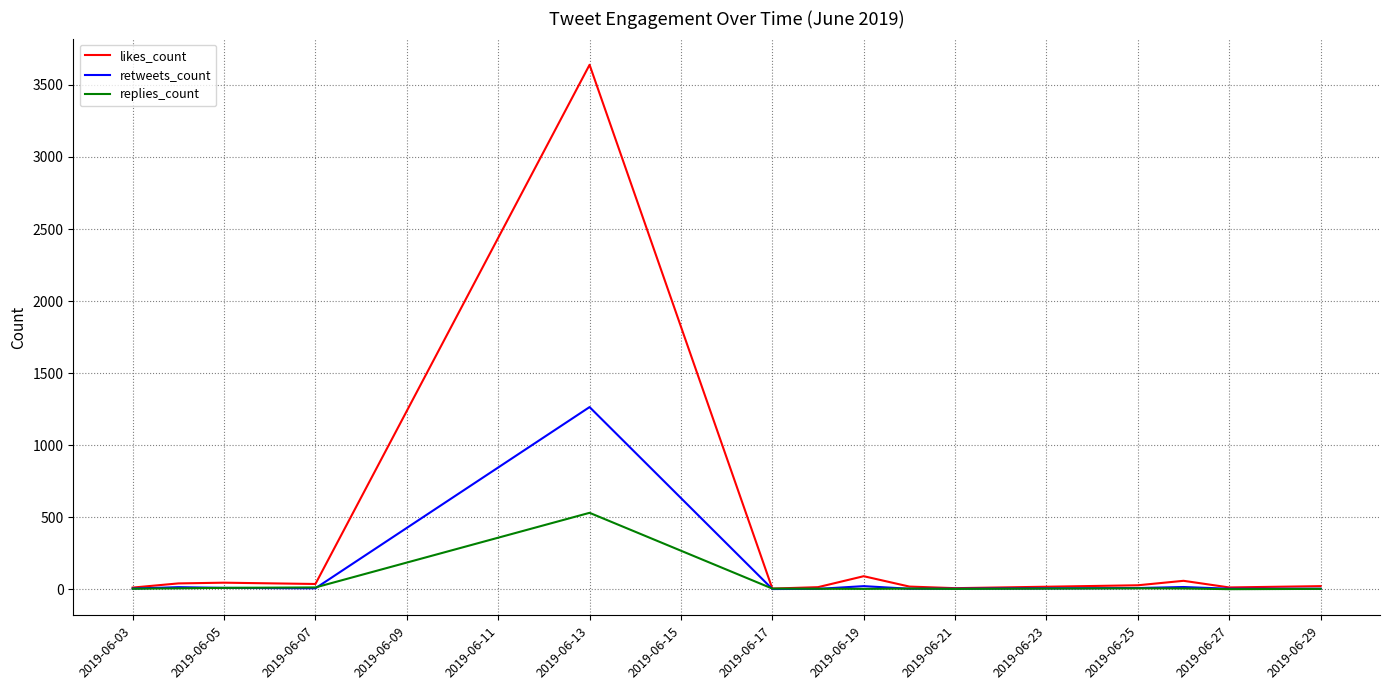

List the series in order of their peak value, highest first.

likes_count, retweets_count, replies_count